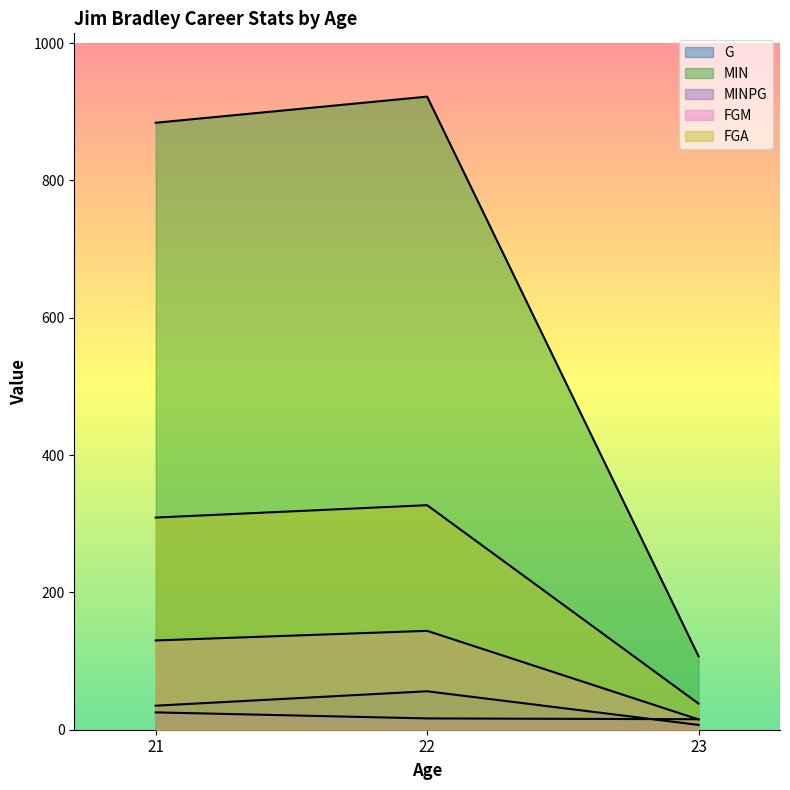

Is it true that MINPG equals 25.3 at 21?

True